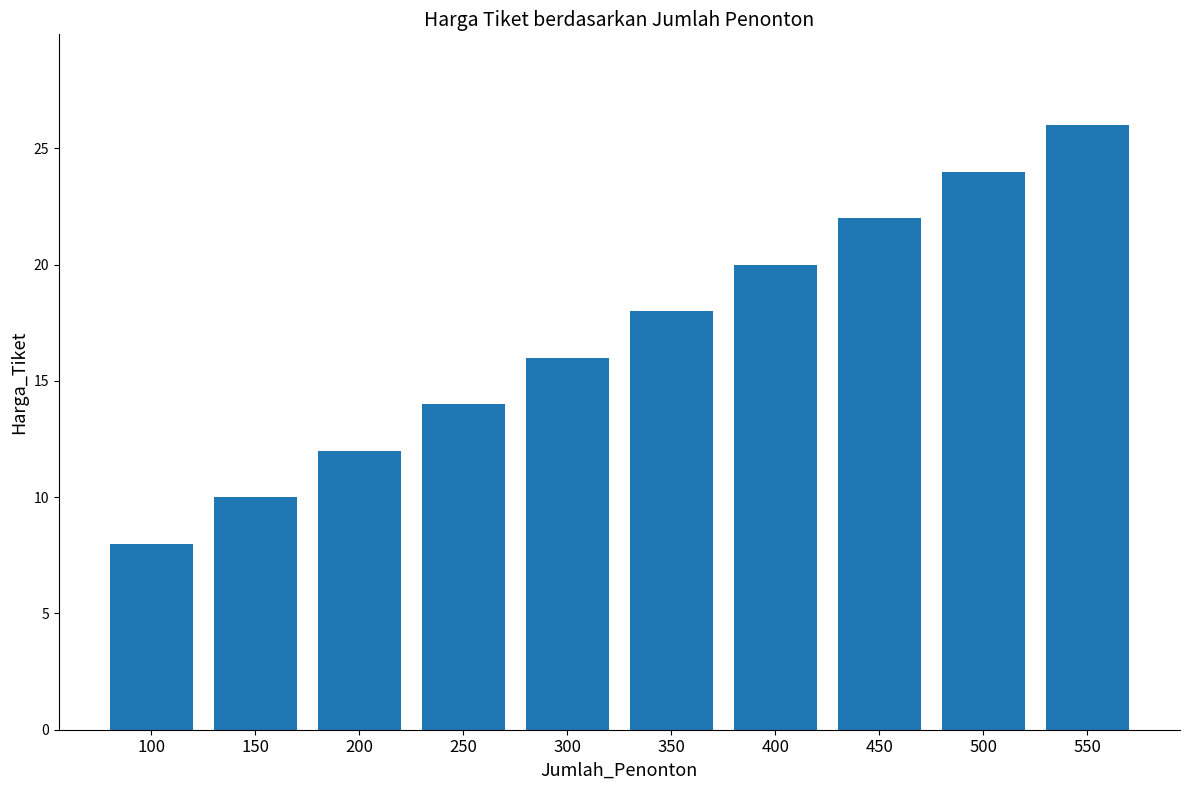

What is the ratio of the value at 400 to the value at 450?

0.9